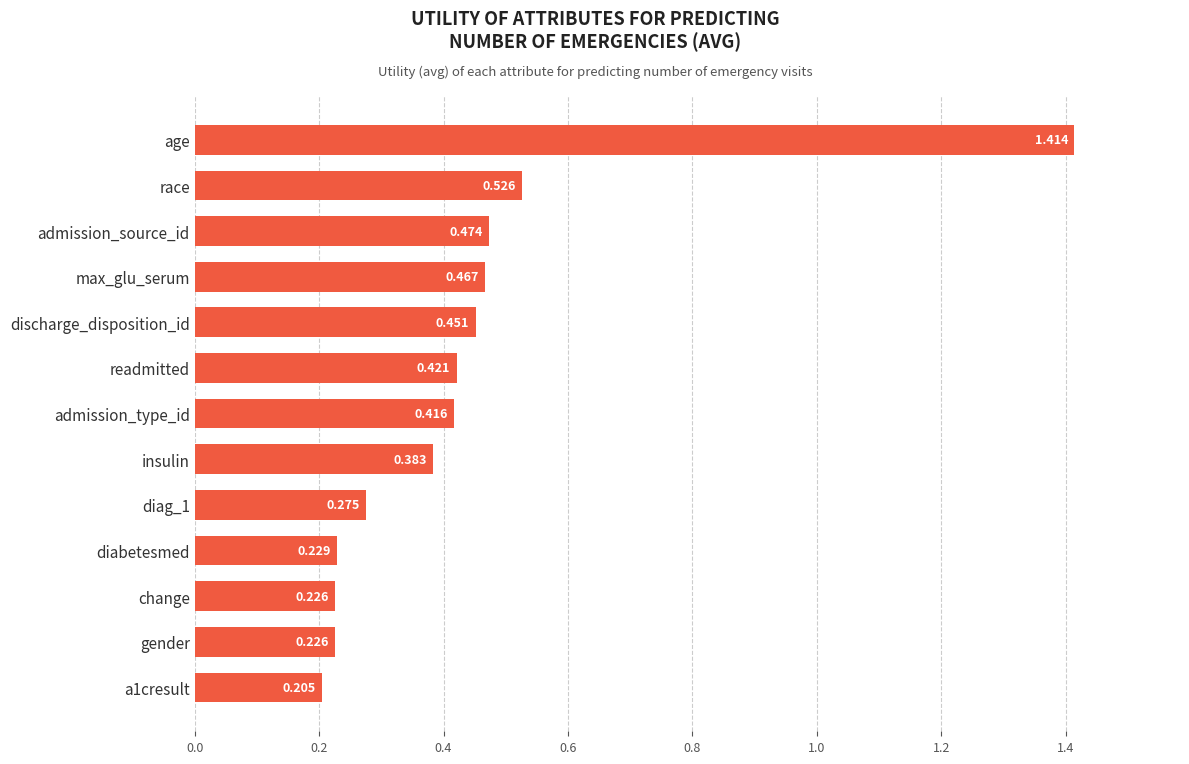

Which has a higher value, readmitted or admission_type_id?

readmitted